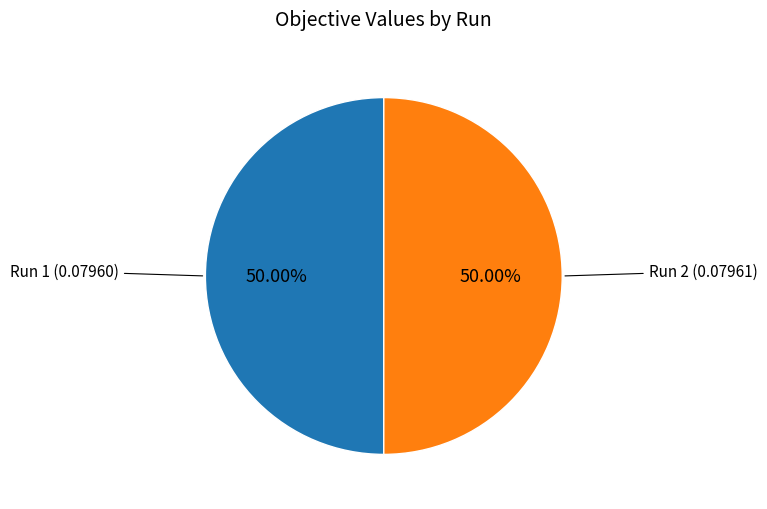

How many slices are in this pie chart?

2